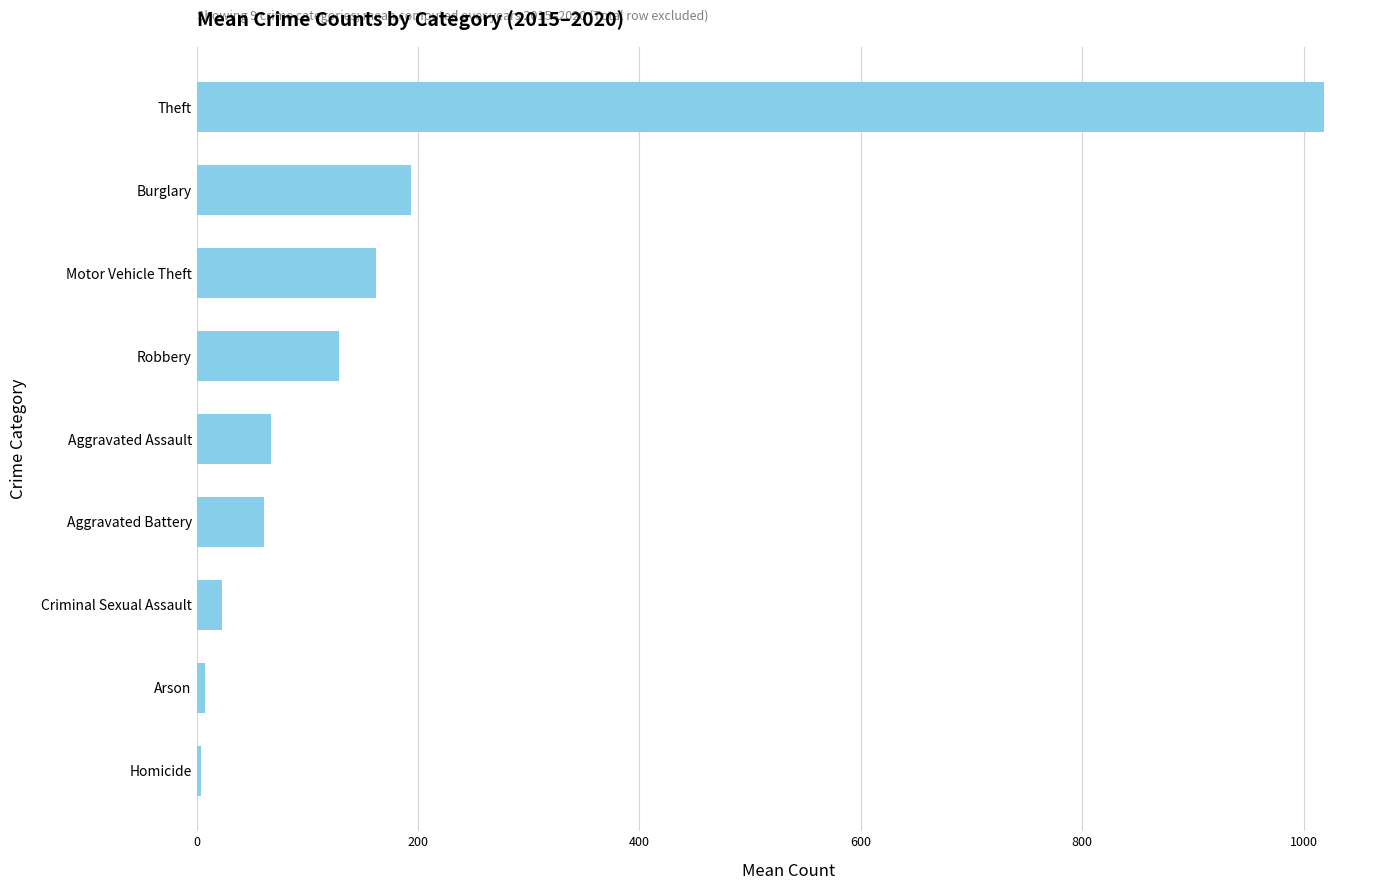

Between Aggravated Battery and Arson, which is larger?

Aggravated Battery